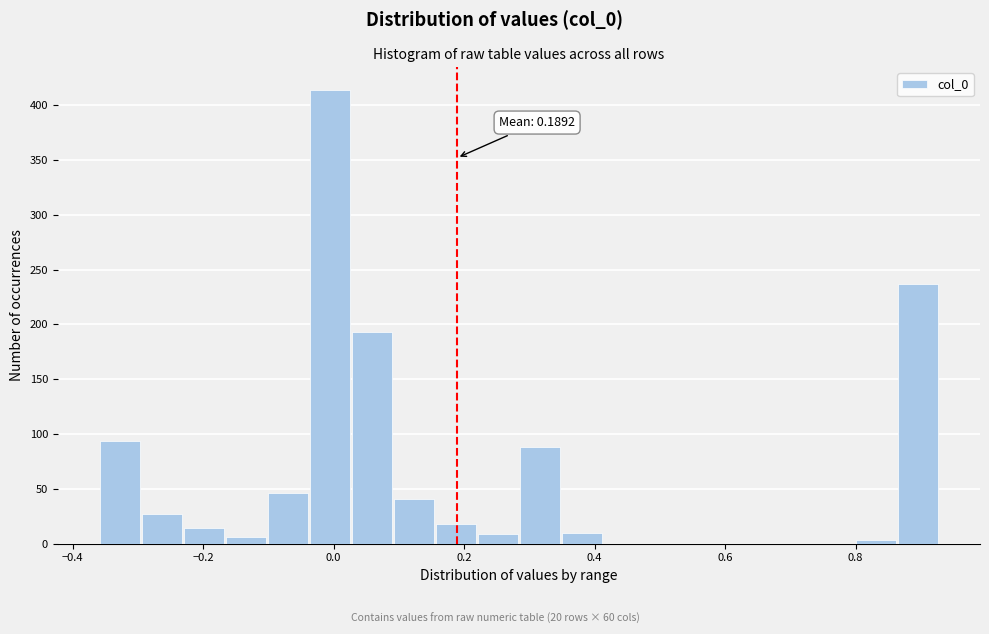

Around what value on the x-axis is the tallest bar? Give the approximate position of its centre, as read against the axis.

0.00